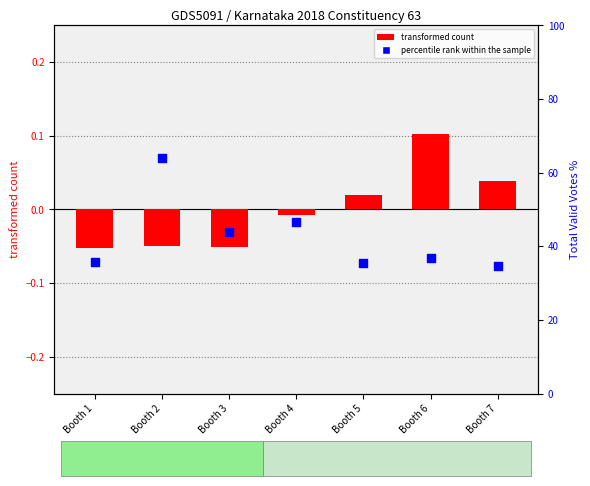

At which category is the sum across all series the highest?

Booth 6